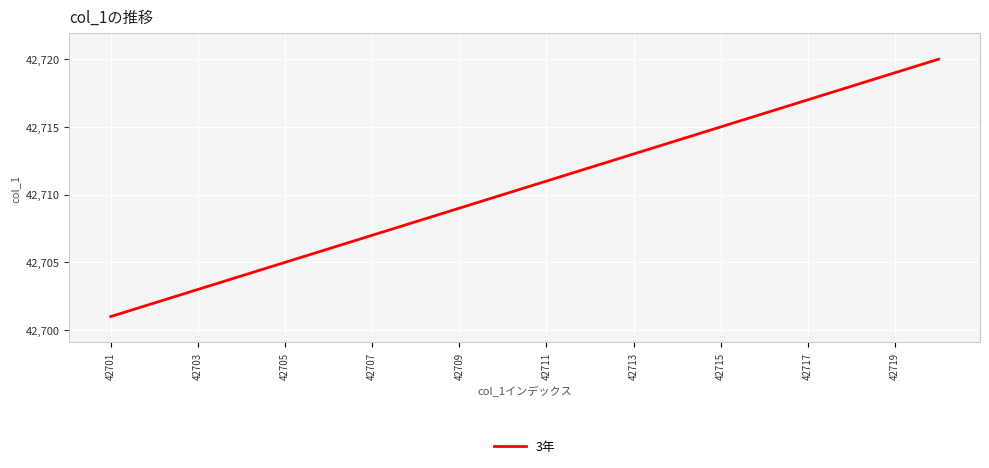

What is the difference between the maximum and minimum values?

19